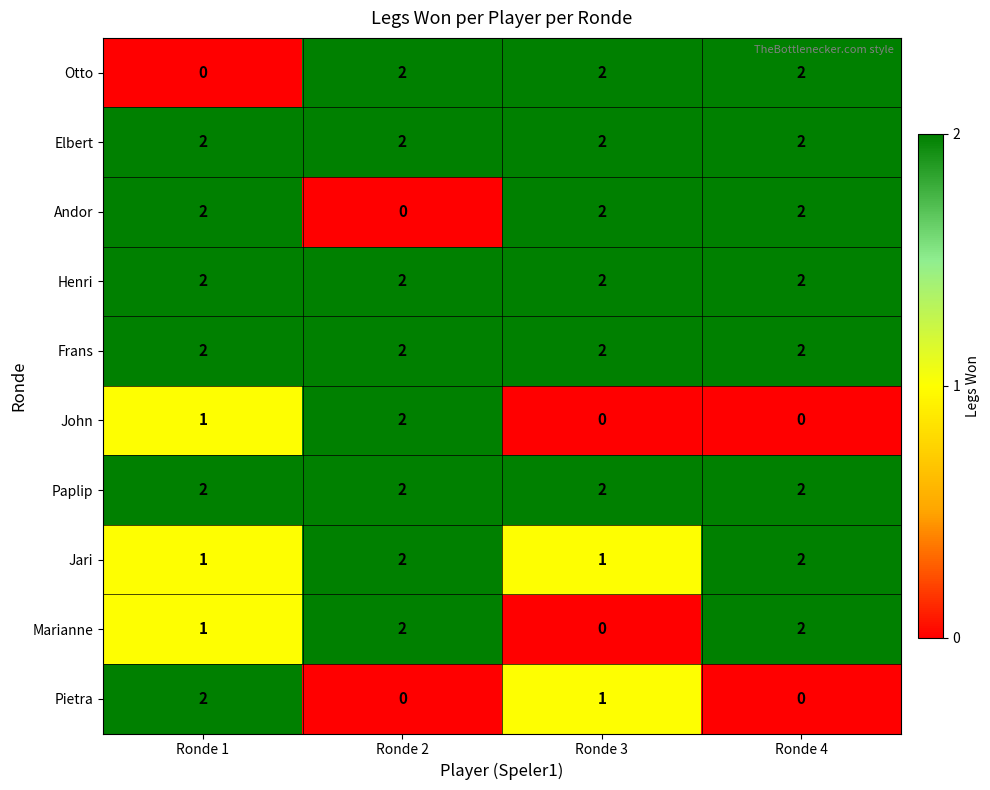

What is the total value across all series at Ronde 4?

16